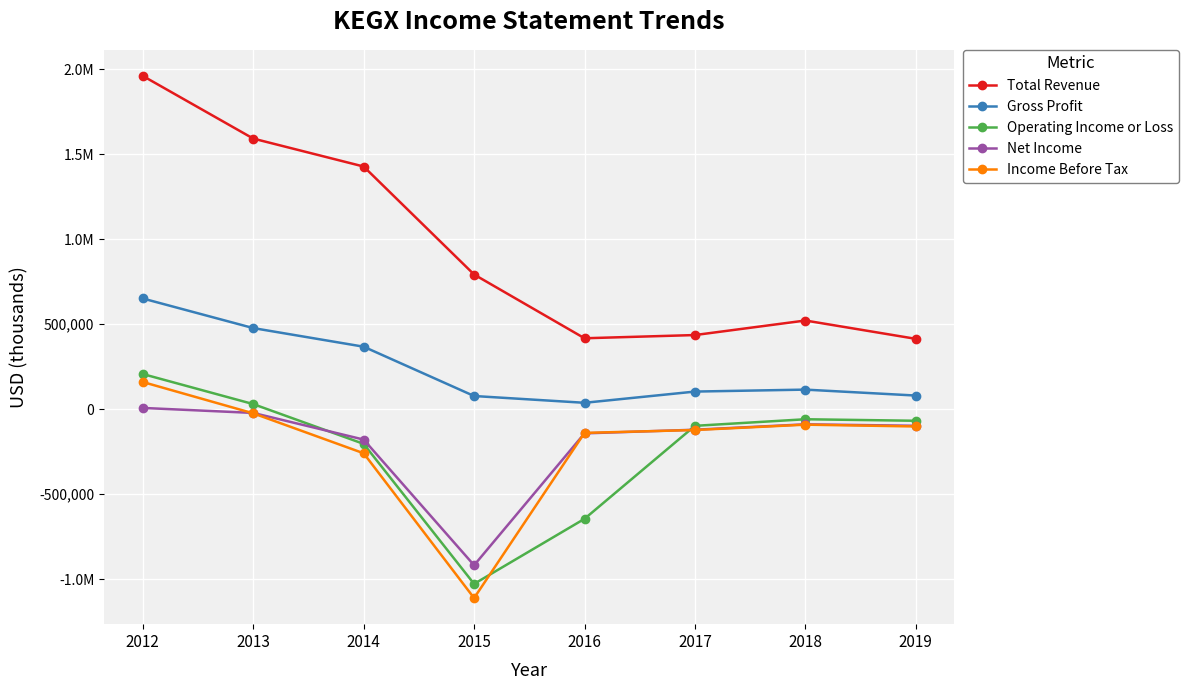

True or false: Total Revenue has a value of 608228 at 2013.

False